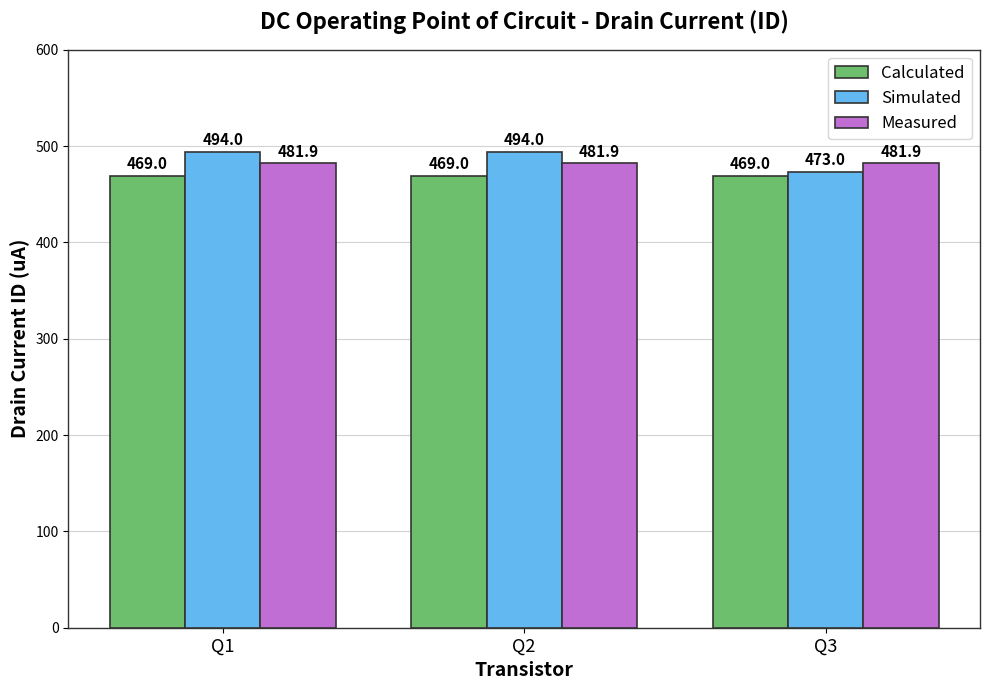

How many Simulated values are between 473 and 494?

3